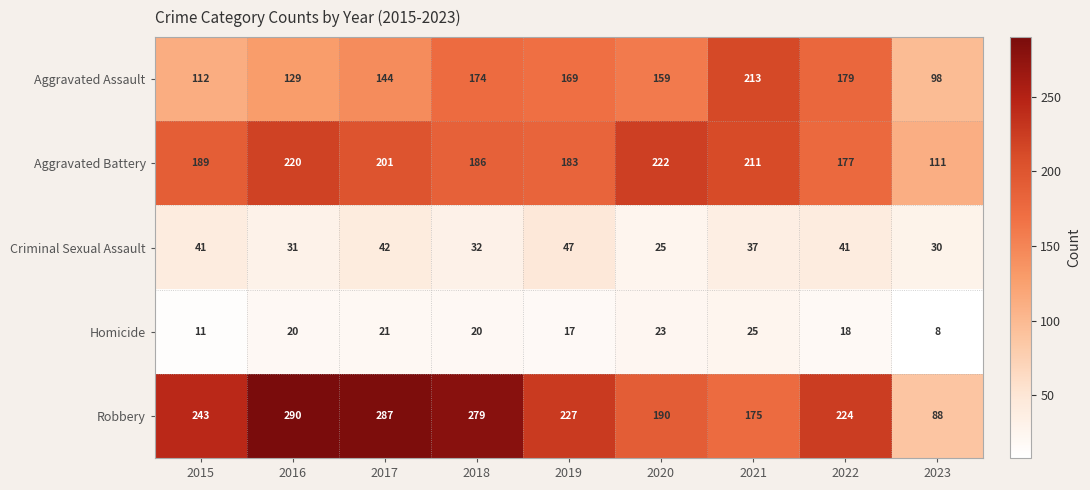

At which label is Aggravated Battery closest to 166?

2022